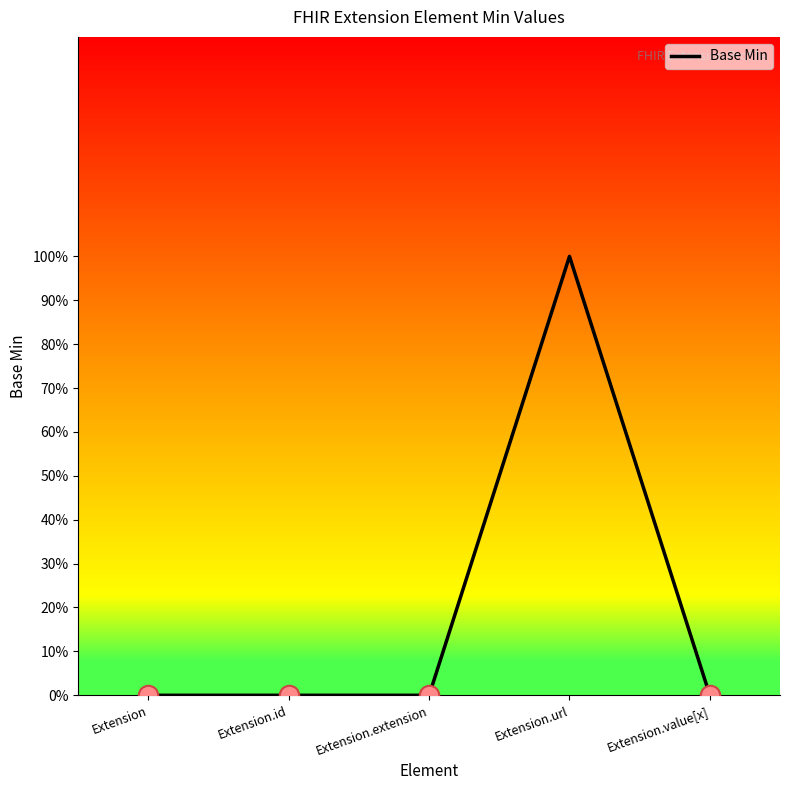

At which label is the value closest to 0?

Extension